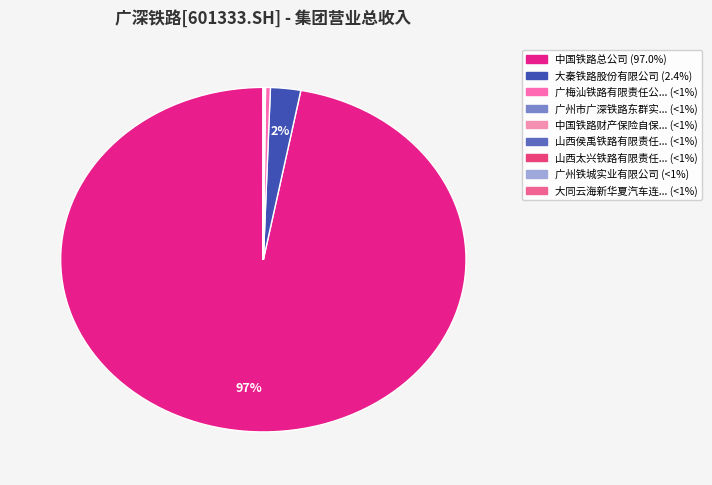

Is there a majority slice in this chart?

Yes